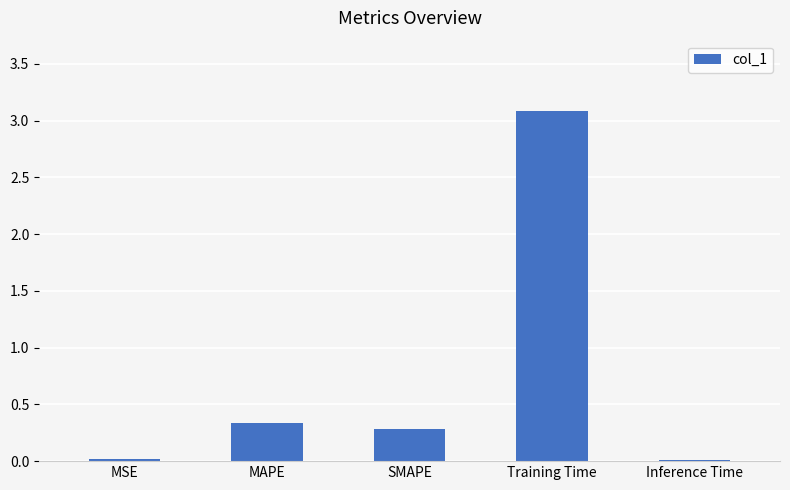

The value at SMAPE is 0.3. True or false?

True